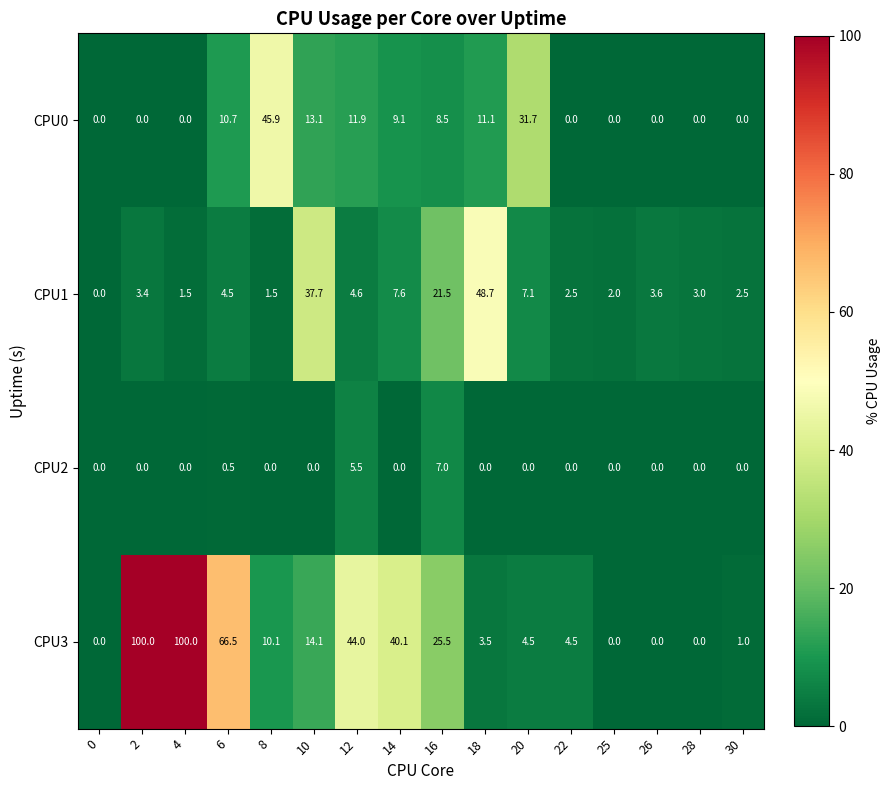

True or false: CPU3 has a value of 1.7 at 30.

False